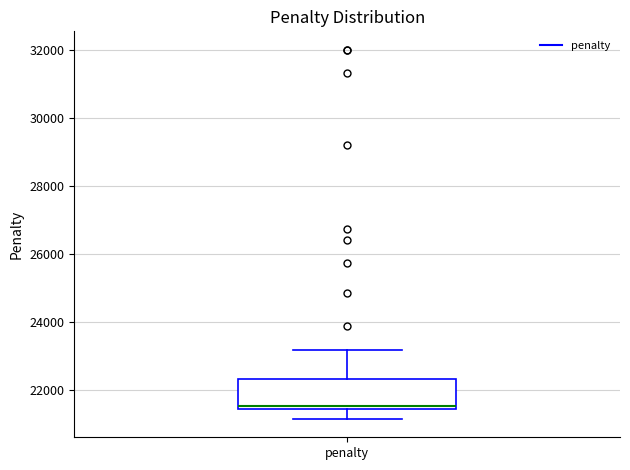

Transcribe this box plot: give where the median line is, the range the box spans, and where the two whiskers end, as read against the y-axis. The values are not printed on the chart, so give them approximately, as read against the axis.

median 21600, box 21400 to 22400, whiskers 21200 to 23200